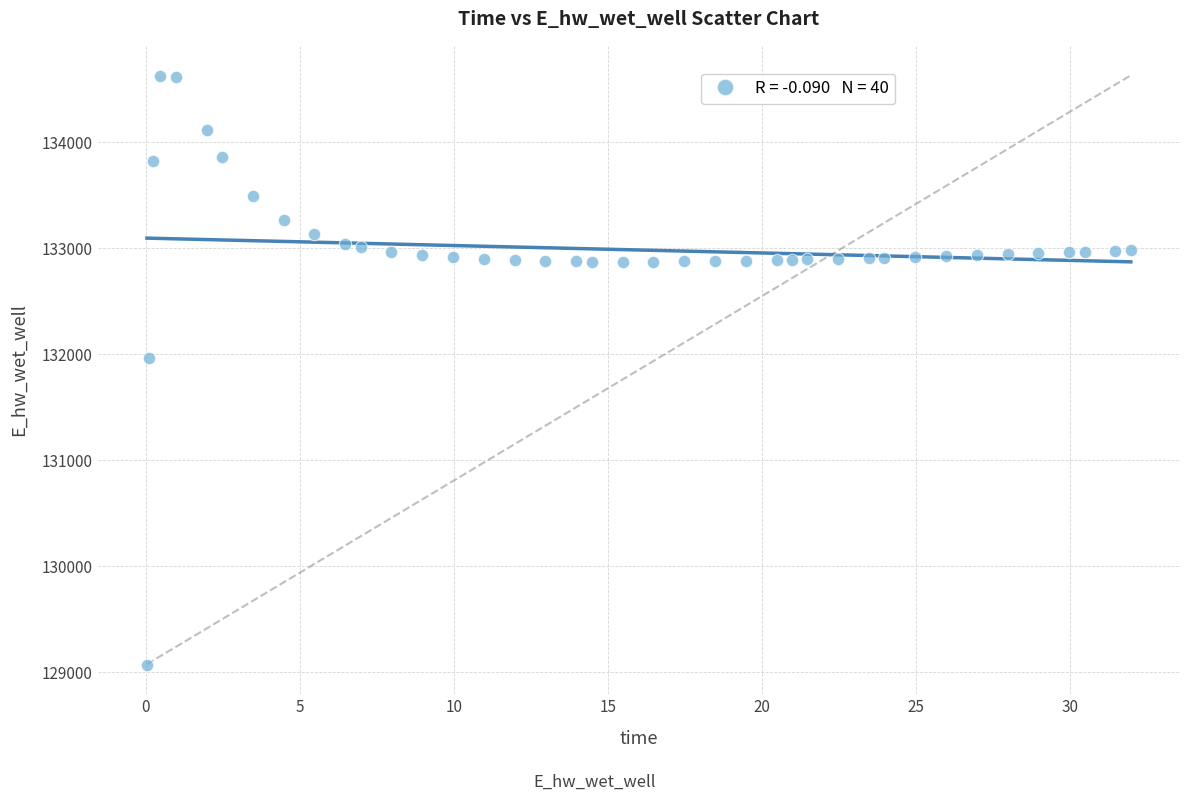

What is the range of Y values (max minus min)?

5557.7